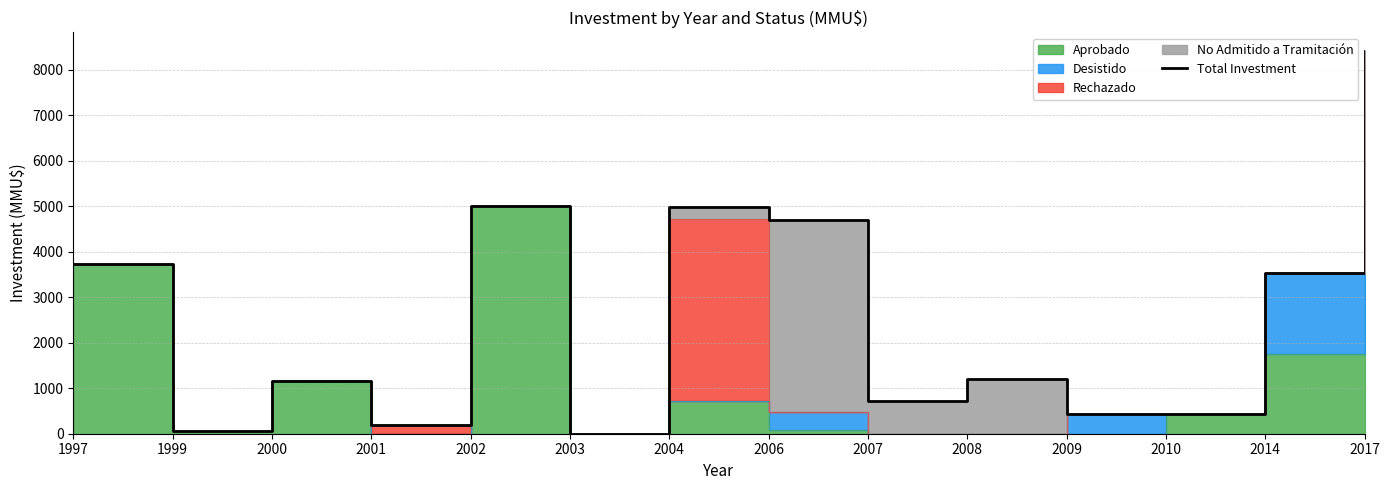

Approximately how many times larger is the value at 2006 compared to 2000?

4.1